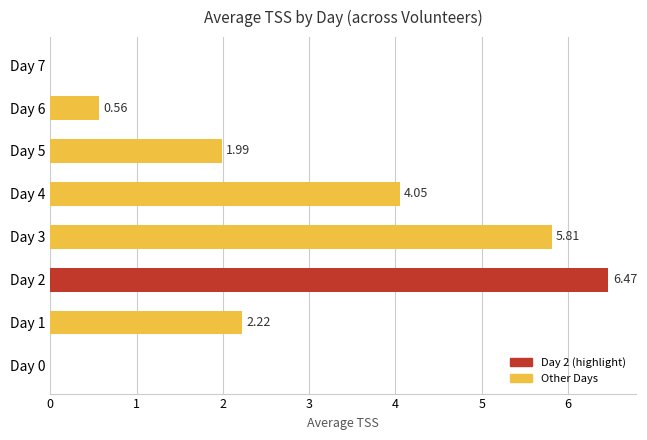

What is the sum of the values at Day 2 and Day 1?

8.7